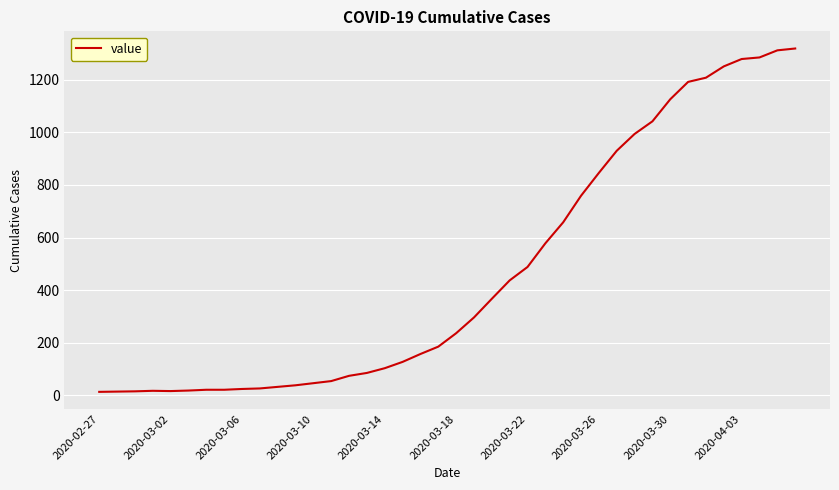

What is the maximum value shown in the chart?

1319